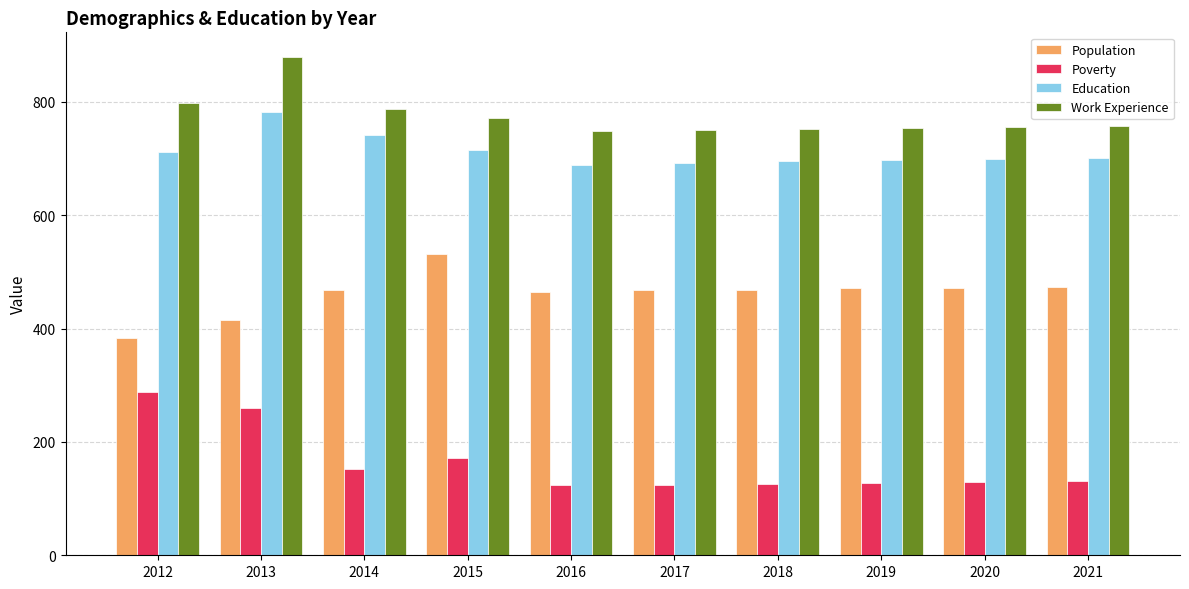

What is the difference between the Population values at 2020 and 2012?

89